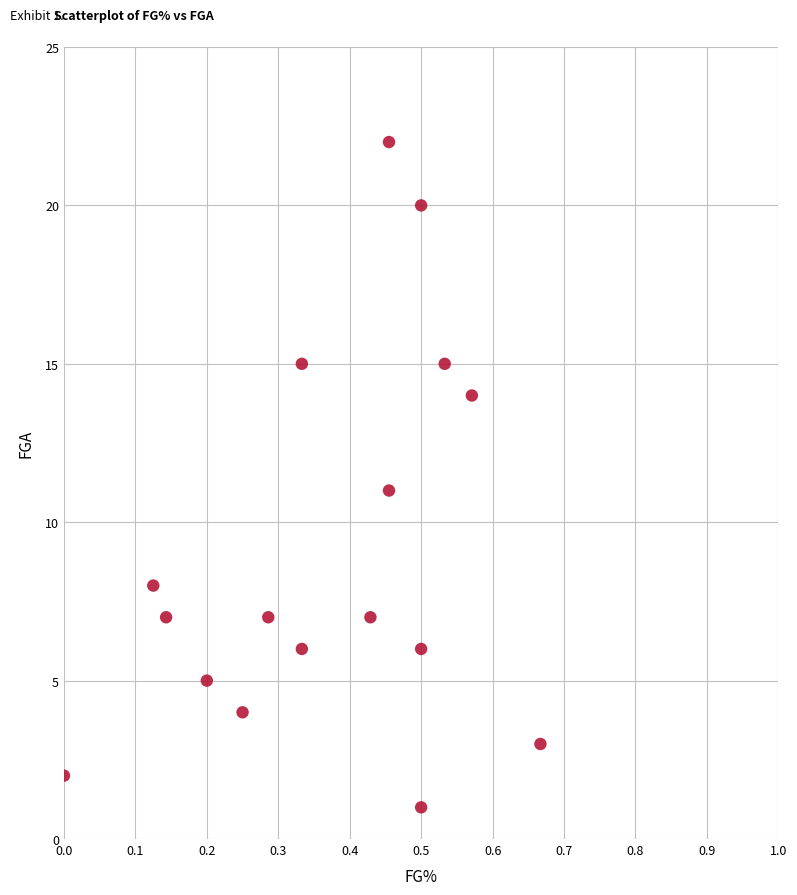

What is the range of Y values (max minus min)?

21